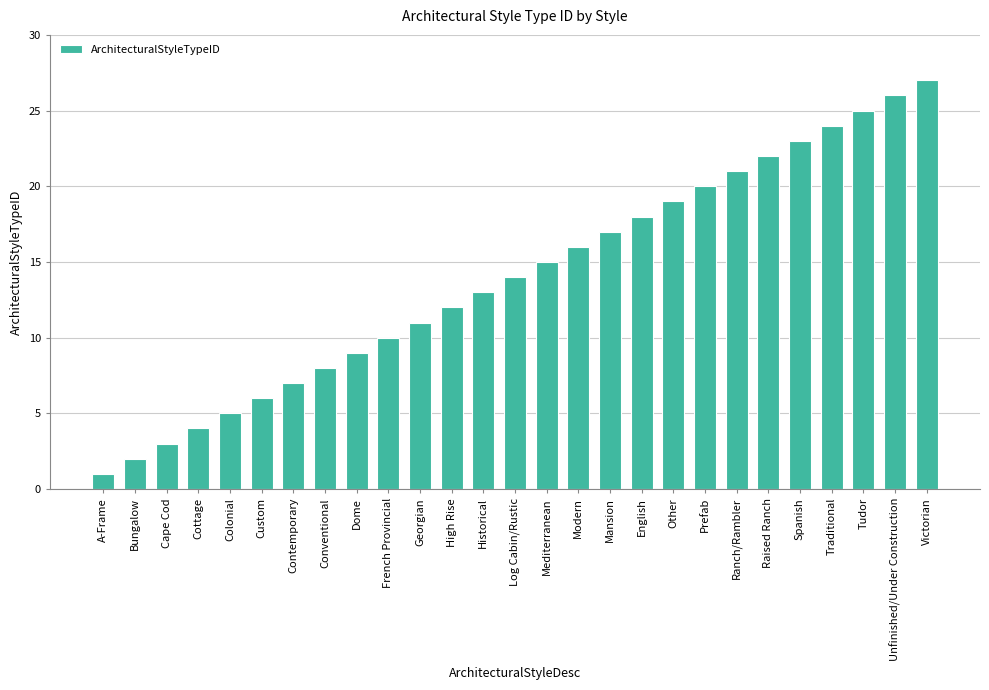

Between Cottage and Modern, which is larger?

Modern